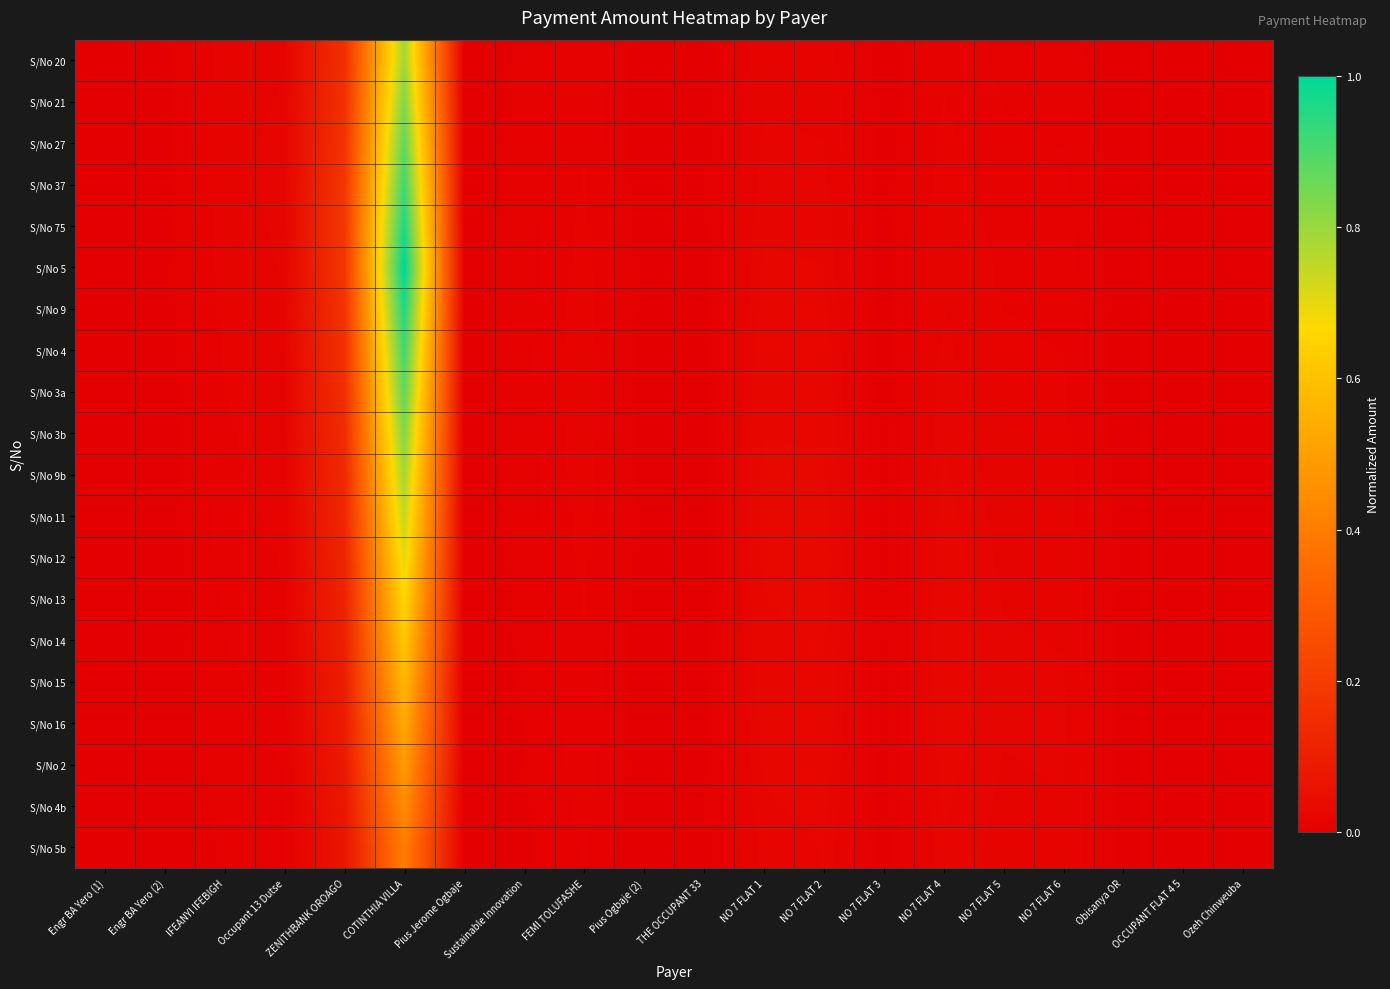

How many categories are shown in the chart?

20